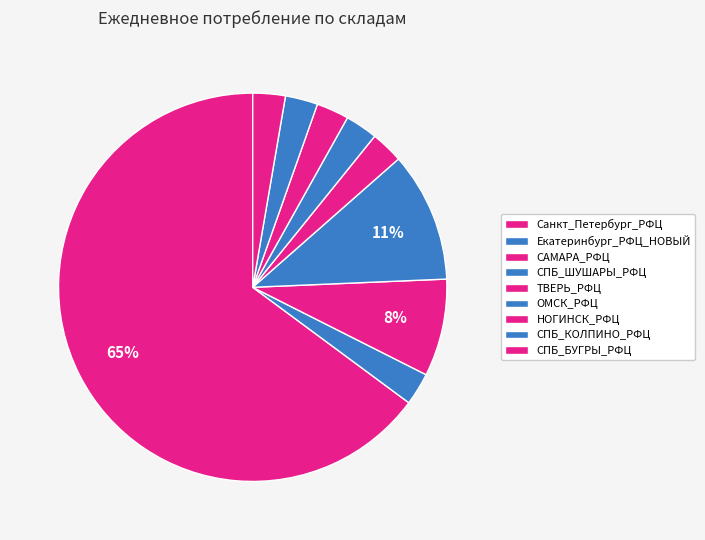

Is the sum of НОГИНСК_РФЦ and ОМСК_РФЦ greater than half?

No